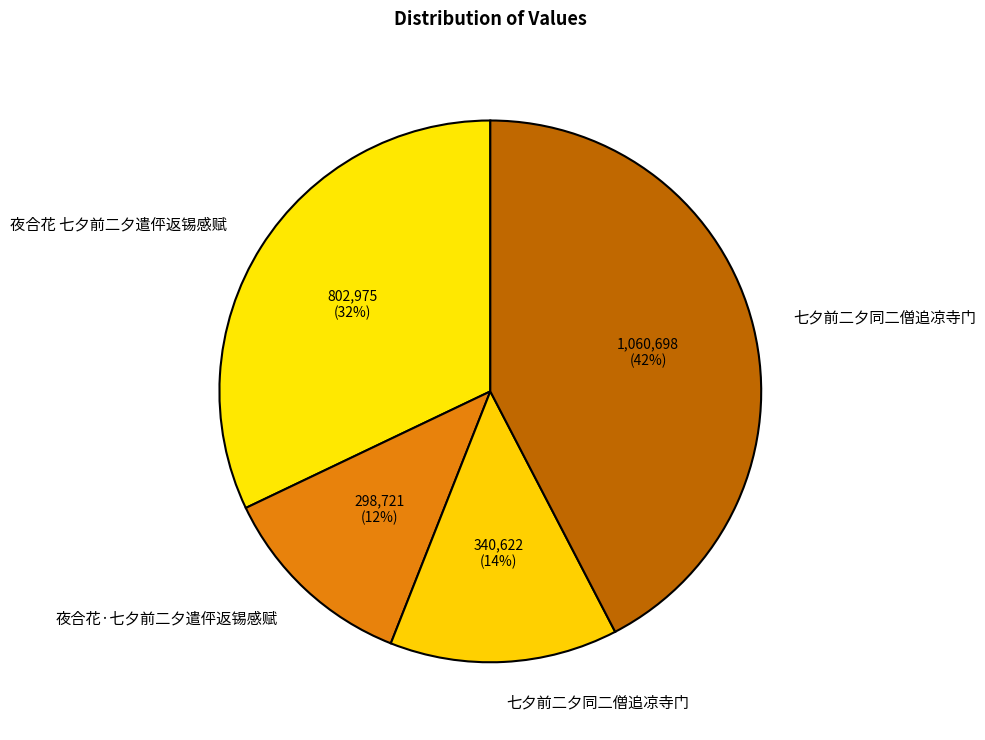

Which category has the smallest portion of the pie?

夜合花·七夕前二夕遣伻返锡感赋